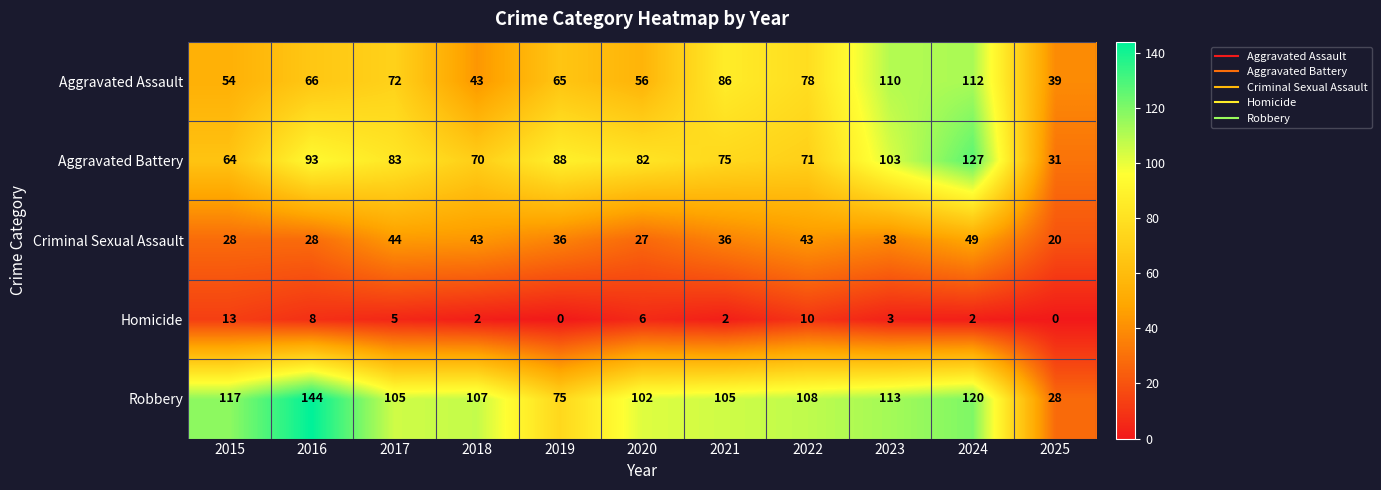

Is it true that Aggravated Battery equals 127 at 2024?

True